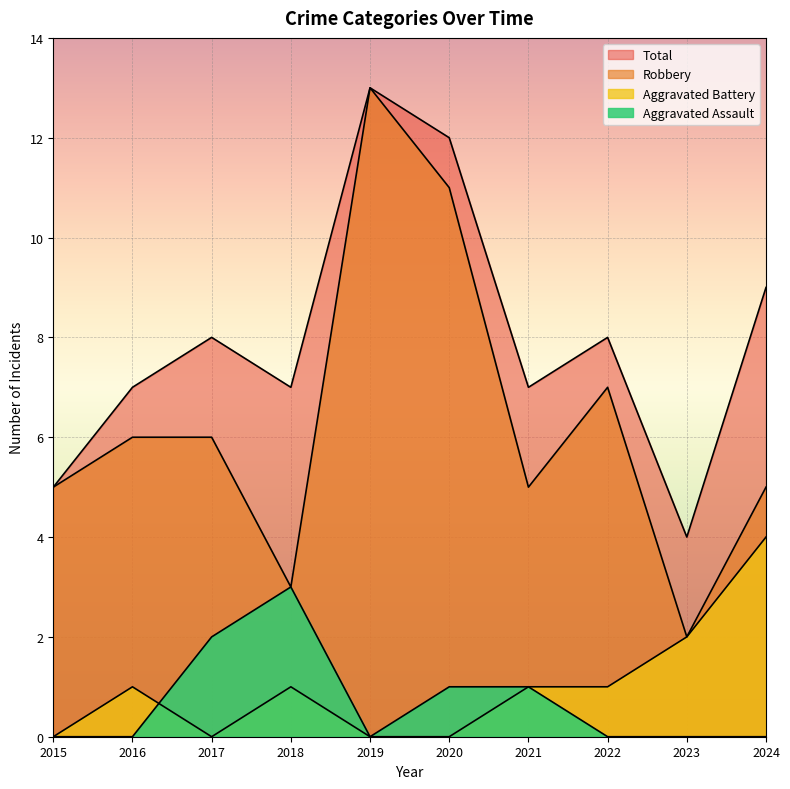

What is the difference between the second highest and minimum values in the Aggravated Battery series?

2